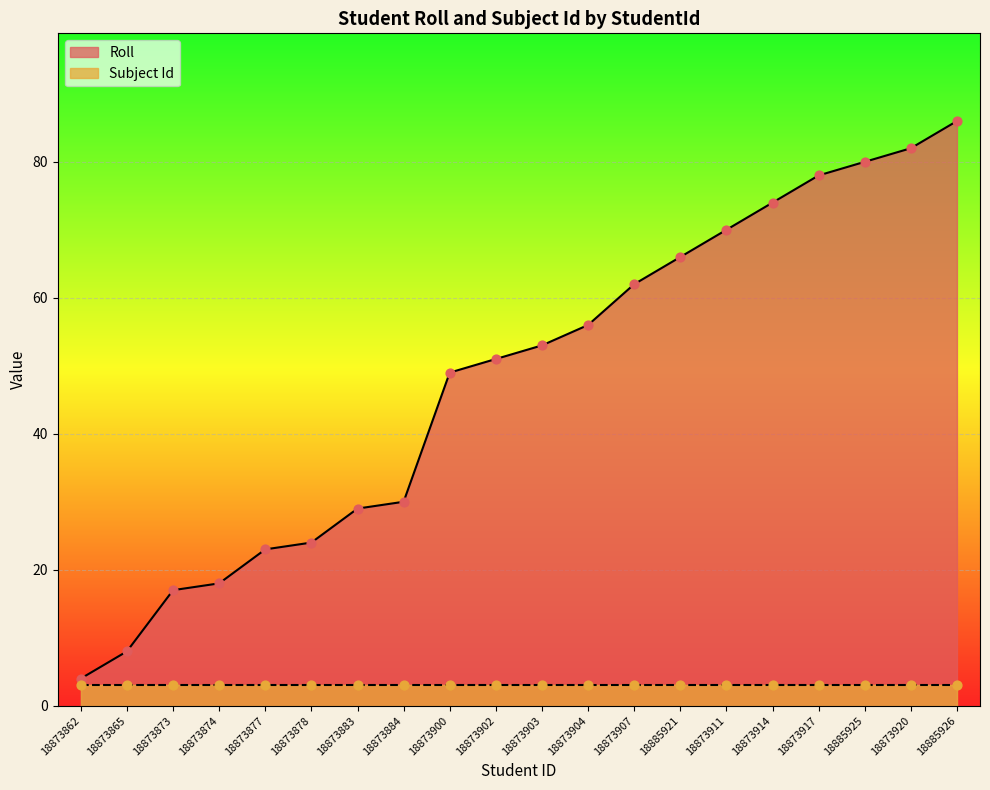

What is the ratio of the value at 18873907 to the value at 18873917?

0.8